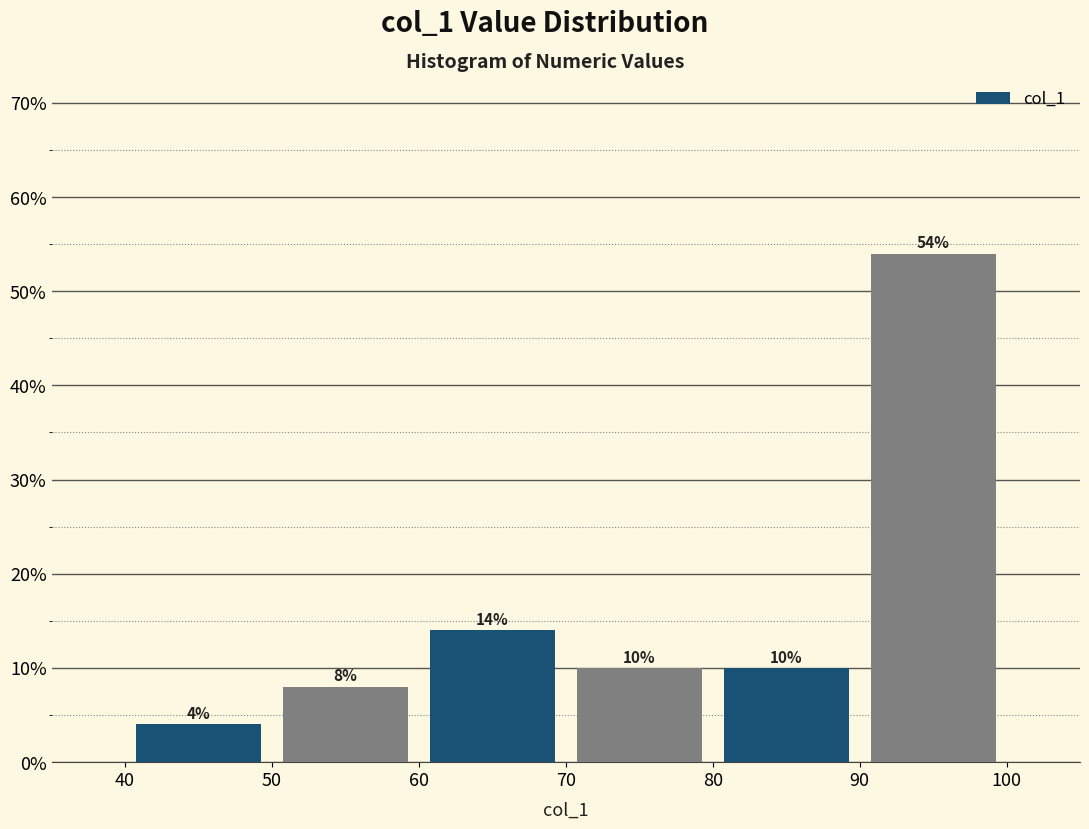

Over which range of the x-axis is the bar tallest?

90 to 100